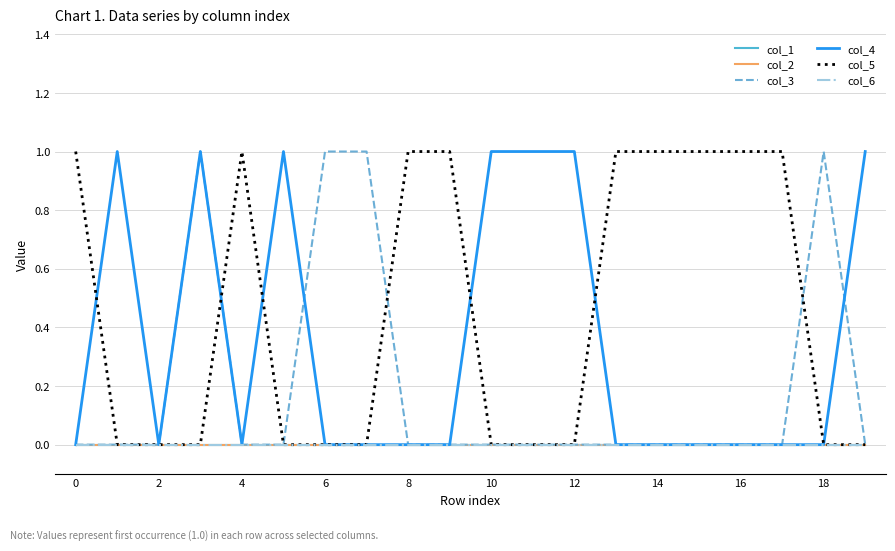

How many lines are shown in the chart?

6